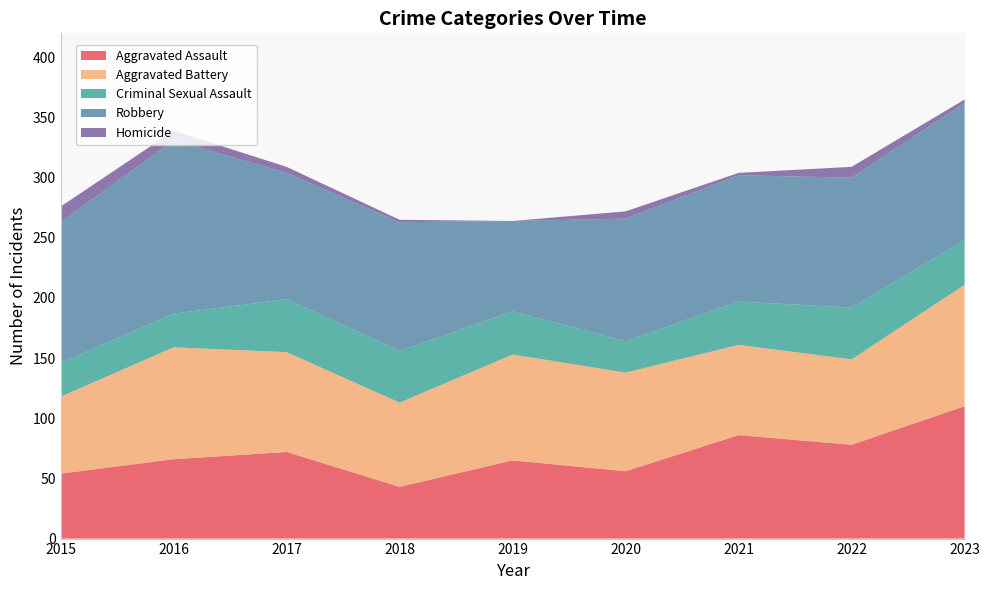

Reading left to right, transcribe all the data shown in this chart.

Aggravated Assault: 54	66	72	43	65	56	86	78	110
Aggravated Battery: 64	93	83	70	88	82	75	71	101
Criminal Sexual Assault: 28	28	44	43	36	26	36	43	37
Robbery: 117	144	105	107	75	102	105	108	114
Homicide: 13	8	5	2	0	6	2	9	3